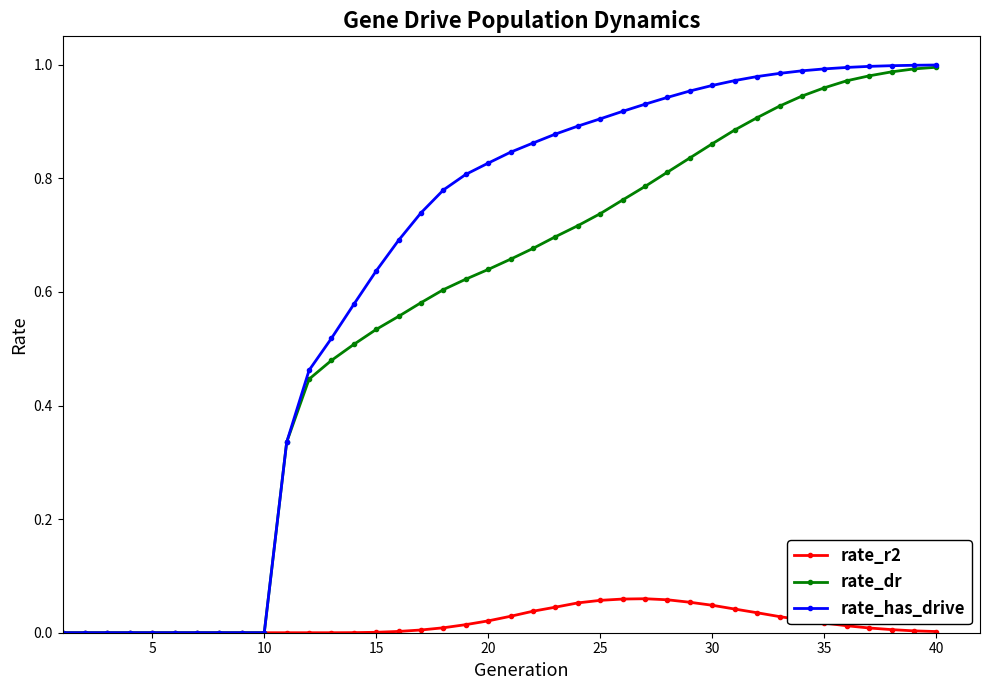

Which series has the largest total across all categories?

rate_has_drive